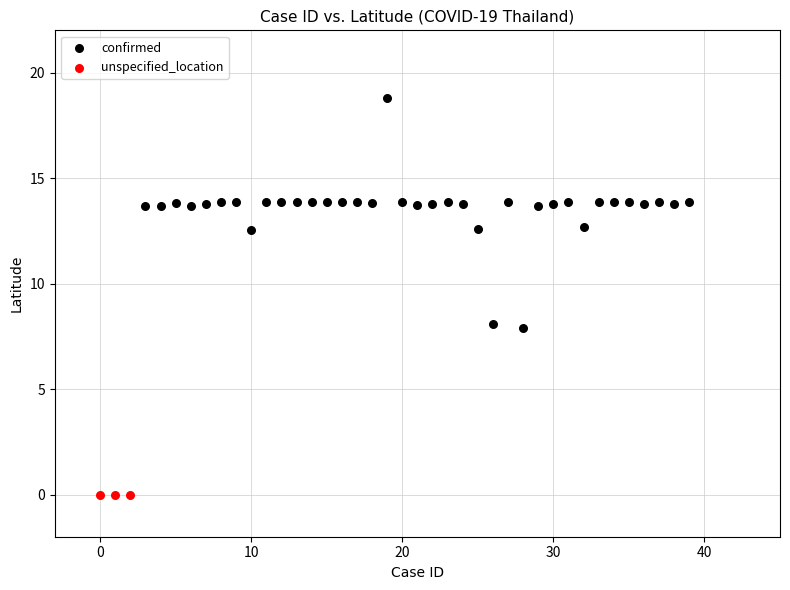

Which series reaches the minimum Y coordinate?

unspecified_location